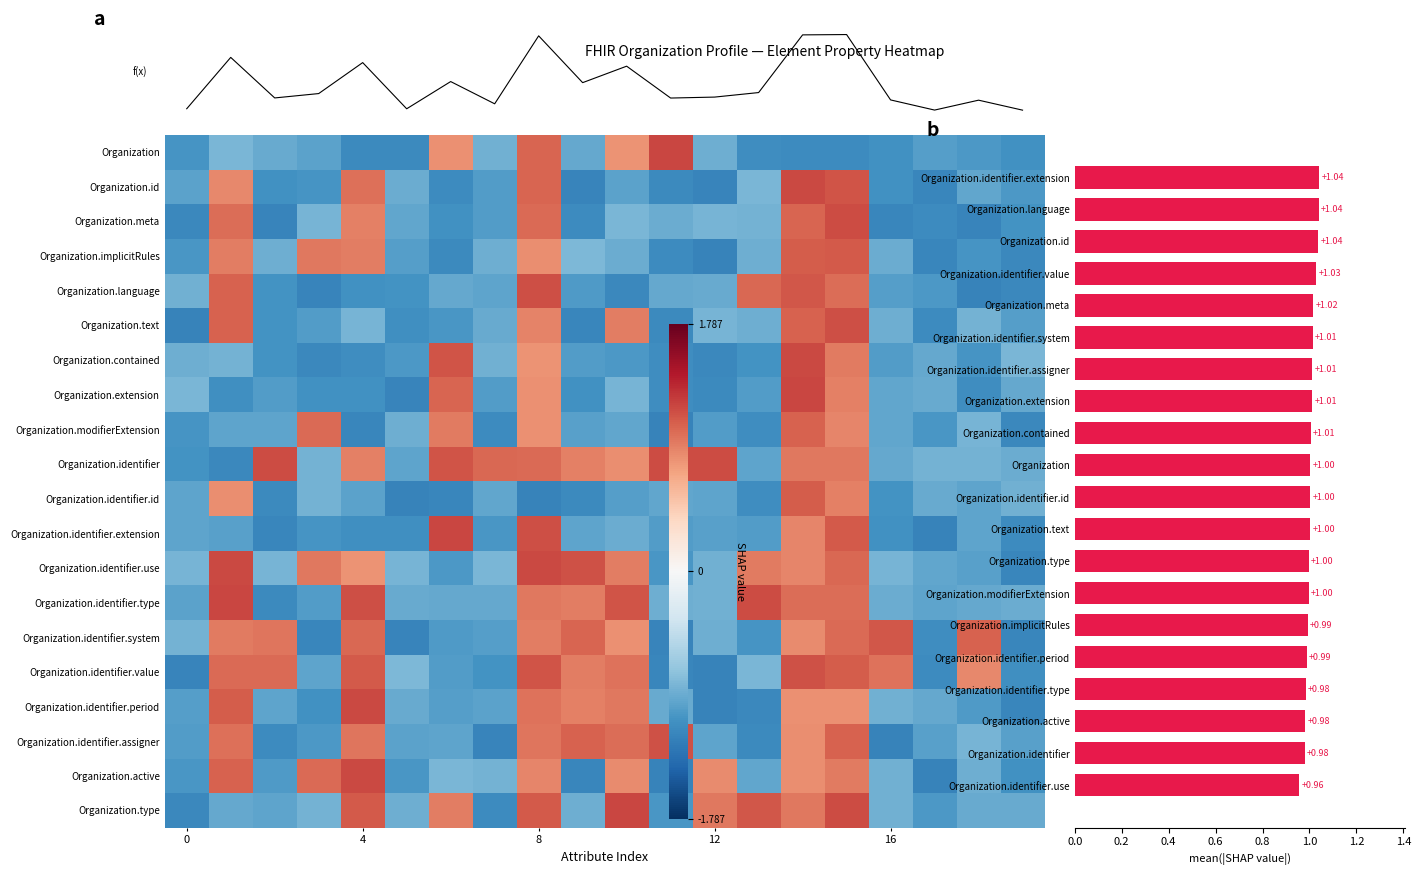

Reading left to right, what are all the values shown in this chart?

row_0: -1.1	-0.8	-0.9	-1.0	-1.1	-1.1	0.8	-0.9	1.0	-0.9	0.8	1.2	-0.9	-1.1	-1.1	-1.1	-1.1	-1.0	-1.0	-1.1
row_1: -1.0	0.9	-1.1	-1.1	1.0	-0.9	-1.1	-1.0	1.0	-1.2	-1.0	-1.1	-1.2	-0.8	1.2	1.1	-1.1	-1.2	-0.9	-1.0
row_2: -1.2	1.0	-1.2	-0.8	0.9	-0.9	-1.1	-1.0	1.0	-1.1	-0.8	-0.9	-0.8	-0.8	1.0	1.2	-1.2	-1.1	-1.2	-1.1
row_3: -1.0	0.9	-0.9	0.9	0.9	-1.0	-1.1	-0.9	0.8	-0.8	-0.9	-1.1	-1.2	-0.9	1.1	1.1	-0.9	-1.2	-1.1	-1.2
row_4: -0.9	1.0	-1.1	-1.2	-1.1	-1.1	-0.9	-0.9	1.2	-1.0	-1.2	-0.9	-0.9	1.0	1.1	1.0	-1.0	-1.0	-1.2	-1.2
row_5: -1.2	1.1	-1.1	-1.0	-0.8	-1.1	-1.0	-0.9	0.9	-1.2	0.9	-1.1	-0.8	-0.9	1.1	1.1	-0.9	-1.1	-0.8	-1.0
row_6: -0.9	-0.8	-1.1	-1.2	-1.1	-1.0	1.1	-0.9	0.8	-1.0	-1.0	-1.1	-1.2	-1.1	1.2	0.9	-1.0	-0.9	-1.1	-0.8
row_7: -0.8	-1.1	-1.0	-1.1	-1.1	-1.2	1.0	-1.0	0.8	-1.1	-0.8	-1.1	-1.1	-1.0	1.2	0.9	-0.9	-0.9	-1.1	-0.9
row_8: -1.1	-0.9	-0.9	1.0	-1.2	-0.9	0.9	-1.1	0.8	-1.0	-0.9	-1.2	-1.0	-1.1	1.1	0.9	-0.9	-1.0	-0.8	-1.1
row_9: -1.1	-1.2	1.2	-0.8	0.9	-0.9	1.1	1.0	1.0	0.9	0.8	1.2	1.2	-0.9	0.9	0.9	-0.9	-0.8	-0.8	-0.9
row_10: -0.9	0.8	-1.1	-0.8	-1.0	-1.2	-1.2	-0.9	-1.2	-1.1	-1.0	-0.9	-0.9	-1.1	1.1	0.9	-1.1	-0.9	-0.9	-0.9
row_11: -0.9	-1.0	-1.2	-1.1	-1.1	-1.1	1.2	-1.0	1.2	-0.9	-0.9	-1.0	-1.0	-1.0	0.9	1.1	-1.1	-1.2	-0.9	-1.1
row_12: -0.8	1.2	-0.8	0.9	0.8	-0.8	-1.0	-0.8	1.2	1.1	0.9	-1.0	-0.9	0.9	0.9	1.0	-0.8	-0.9	-1.0	-1.2
row_13: -1.0	1.2	-1.1	-1.0	1.2	-0.9	-0.9	-0.9	0.9	0.9	1.1	-0.9	-0.9	1.2	1.0	1.0	-0.9	-0.9	-0.9	-0.9
row_14: -0.8	0.9	1.0	-1.2	1.0	-1.2	-1.0	-1.0	0.9	1.0	0.8	-1.2	-0.9	-1.1	0.9	1.0	1.1	-1.1	1.0	-1.2
row_15: -1.2	1.0	1.0	-0.9	1.1	-0.8	-1.0	-1.1	1.1	0.9	1.0	-1.2	-1.2	-0.8	1.1	1.1	1.0	-1.1	0.9	-1.1
row_16: -1.0	1.1	-0.9	-1.1	1.2	-0.9	-1.0	-1.0	1.0	0.9	0.9	-0.9	-1.2	-1.2	0.8	0.8	-0.9	-0.9	-1.0	-1.2
row_17: -1.0	1.0	-1.1	-1.0	1.0	-1.0	-0.9	-1.2	0.9	1.1	1.0	1.1	-0.9	-1.1	0.8	1.1	-1.2	-1.0	-0.8	-1.0
row_18: -1.0	1.1	-1.0	1.0	1.2	-1.0	-0.8	-0.8	0.9	-1.2	0.8	-1.2	0.8	-0.9	0.8	0.9	-0.9	-1.2	-0.9	-1.1
row_19: -1.2	-0.9	-0.9	-0.8	1.1	-0.9	0.9	-1.1	1.1	-0.9	1.2	-1.0	0.9	1.1	0.9	1.2	-0.9	-1.0	-0.9	-0.9
mean(|SHAP value|): 1.0	1.0	1.0	1.0	1.0	1.0	1.0	1.0	1.0	1.0	1.0	1.0	1.0	1.0	1.0	1.0	1.0	1.0	1.0	1.0